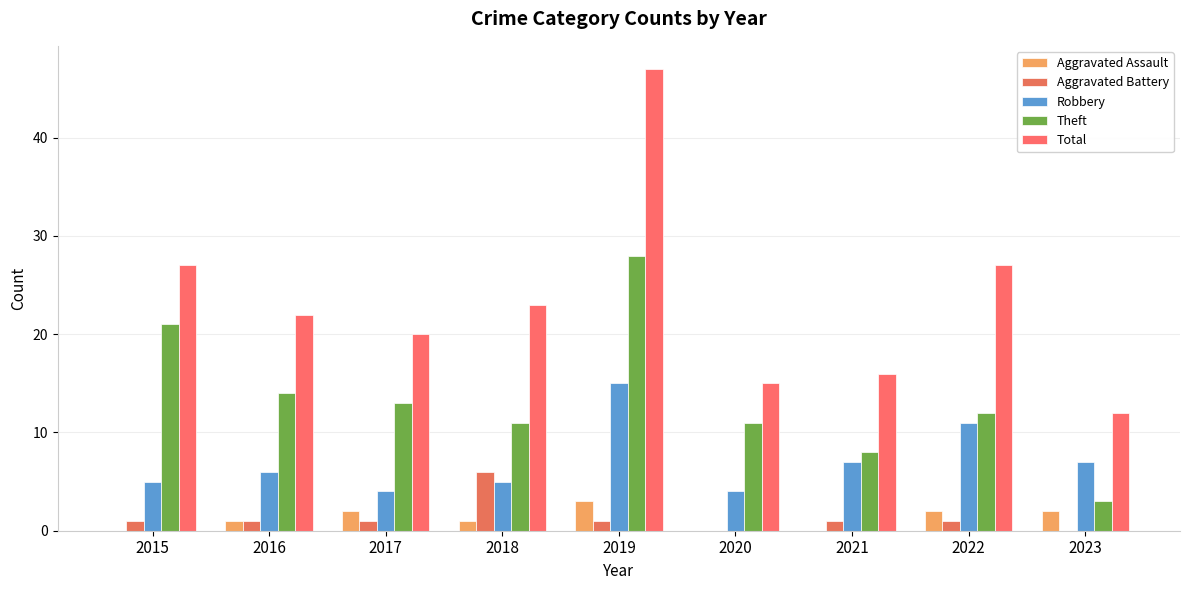

What are all the series names shown in the legend?

Aggravated Assault, Aggravated Battery, Robbery, Theft, Total